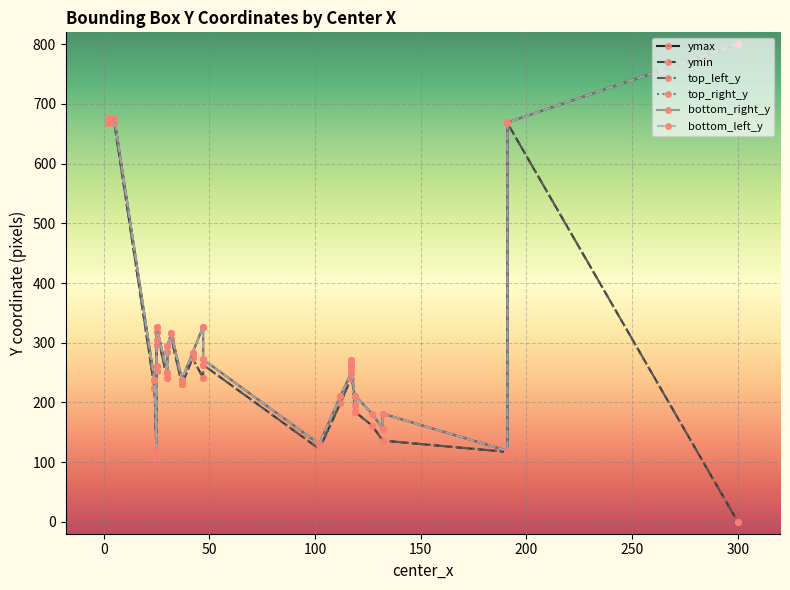

What is the difference between the maximum and minimum values in the ymin series?

668